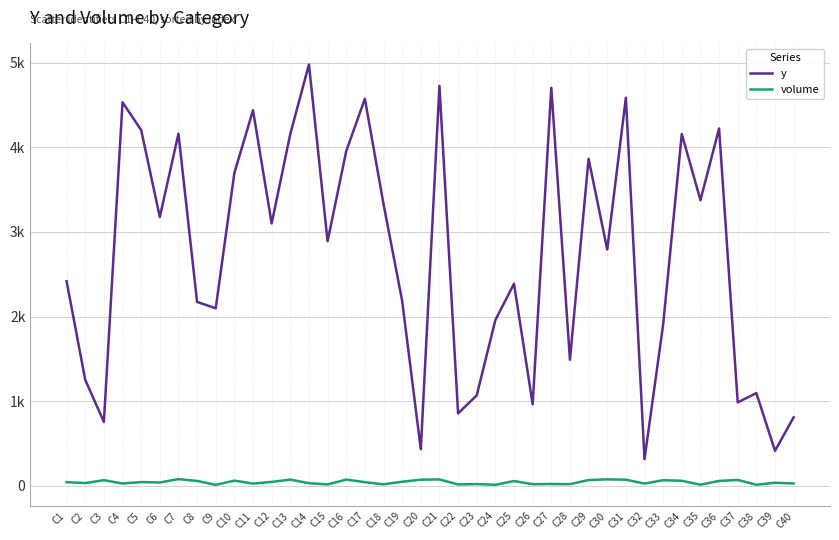

Between C1 and C36, which is larger?

C36